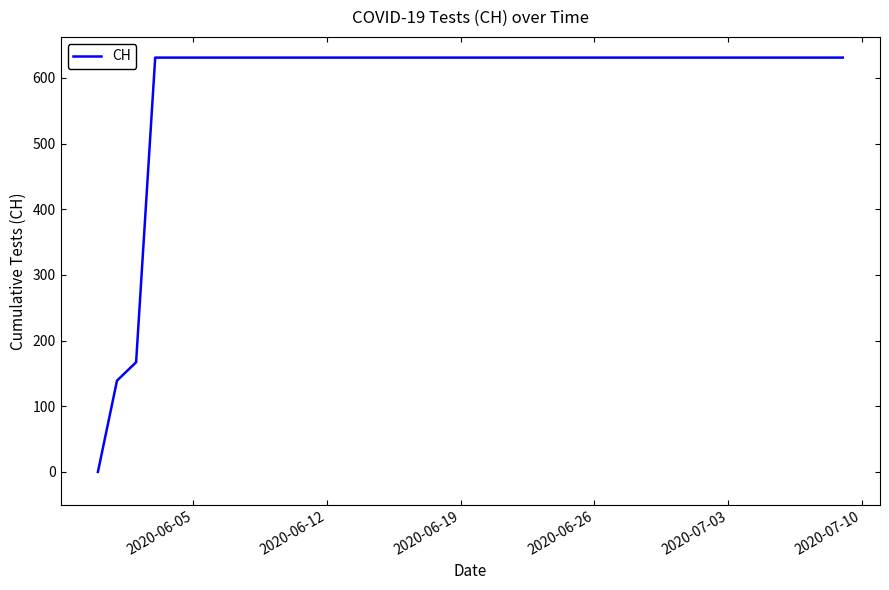

What is the greatest value displayed?

631